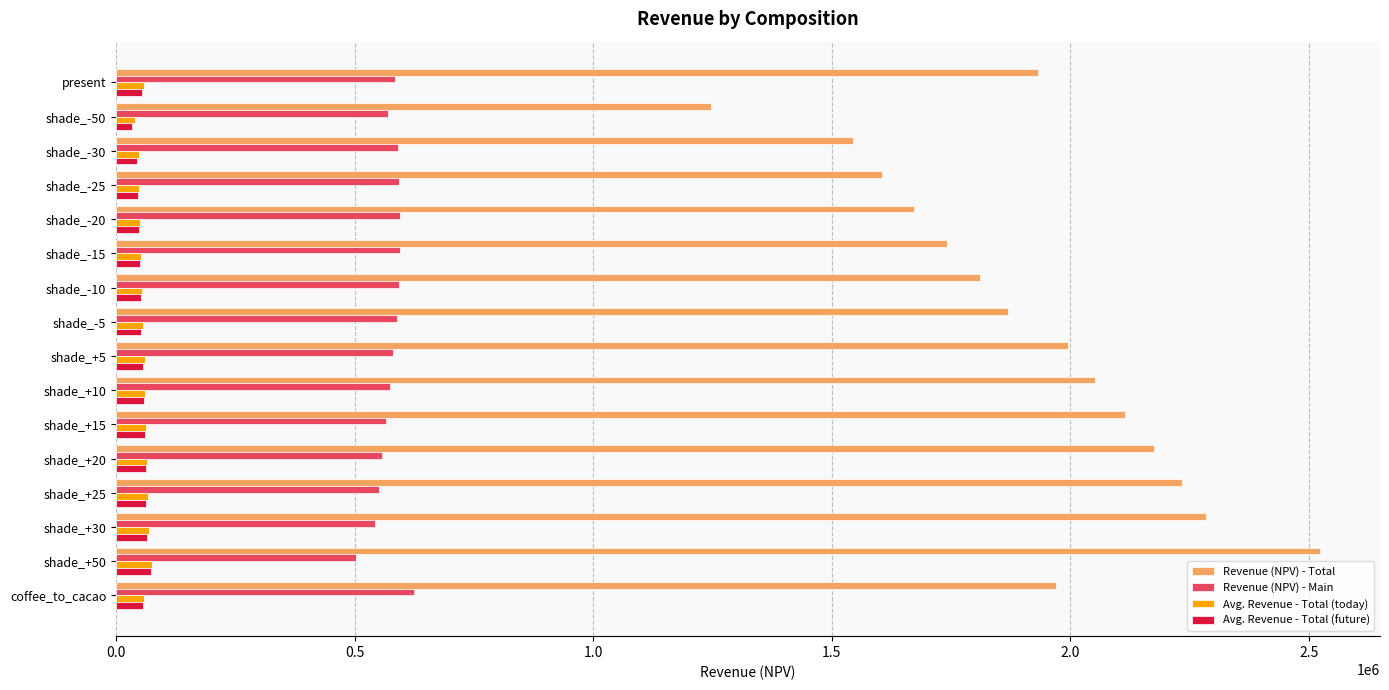

The value of Avg. Revenue - Total (today) at shade_+30 is 68136.8. True or false?

True